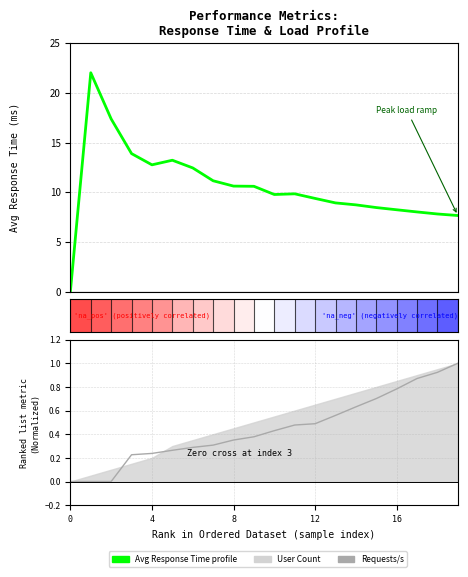

Which series has the widest spread of values?

Avg Response Time